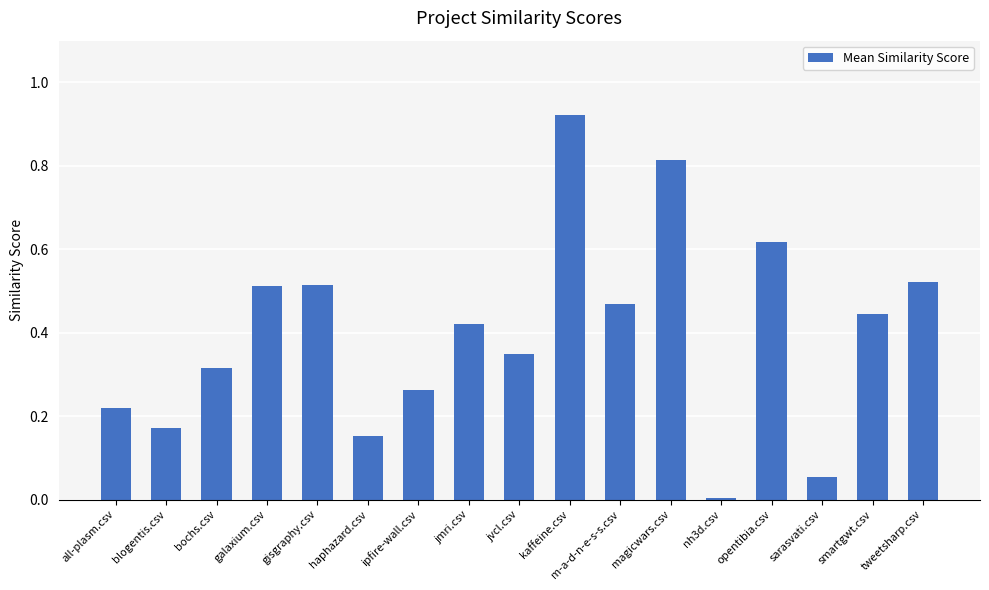

Which category has the highest value across all series?

kaffeine.csv